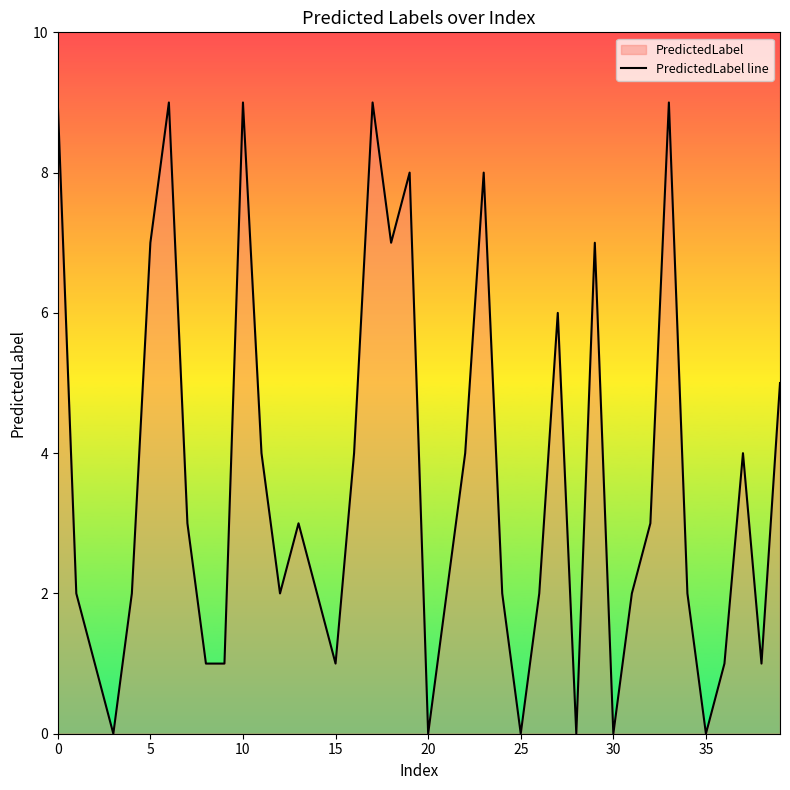

What is the maximum value shown in the chart?

9